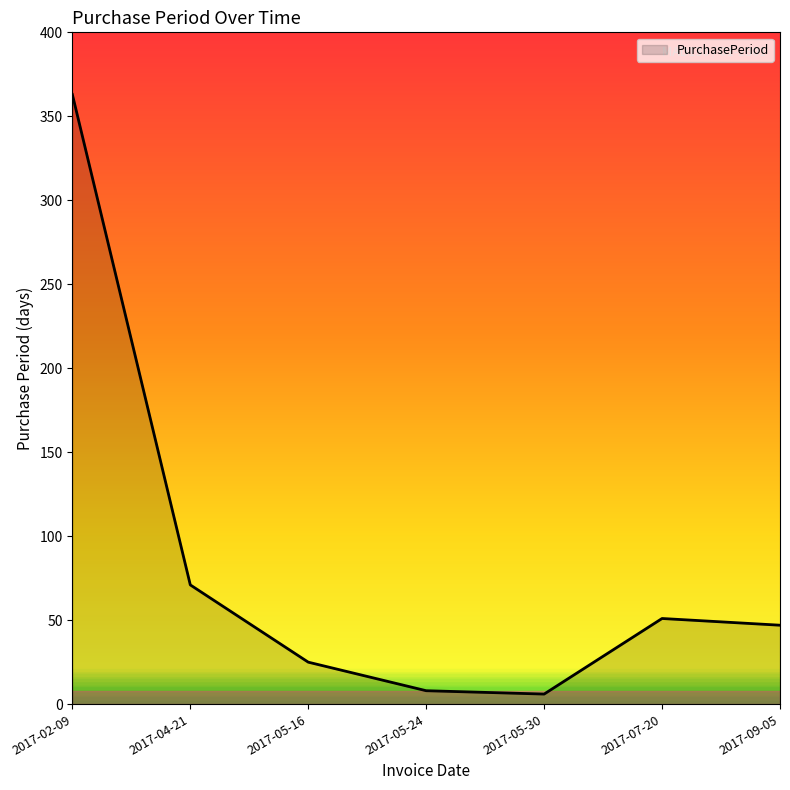

What position from the right is 2017-07-20?

2